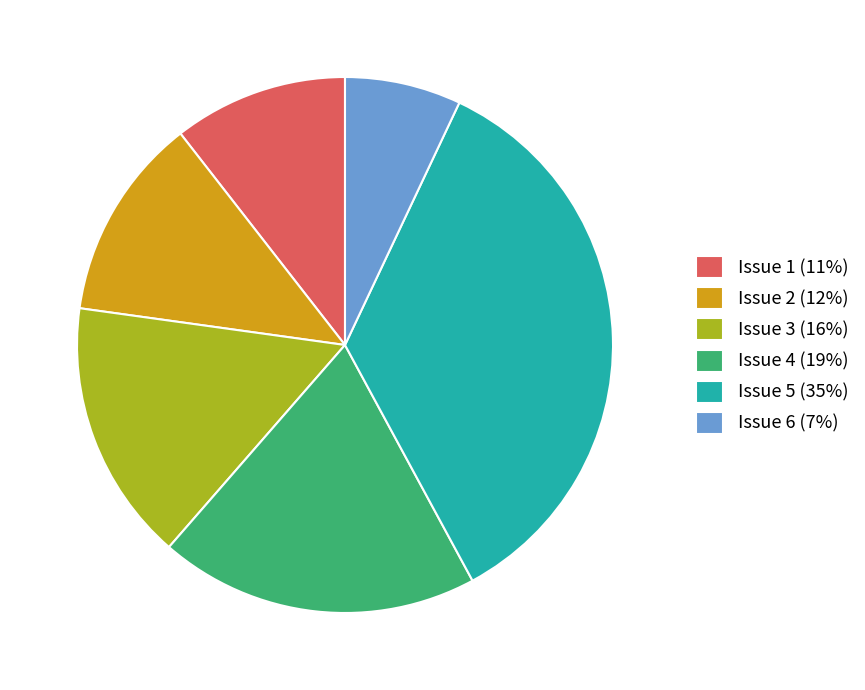

Does Issue 4 represent more than half of the total?

No